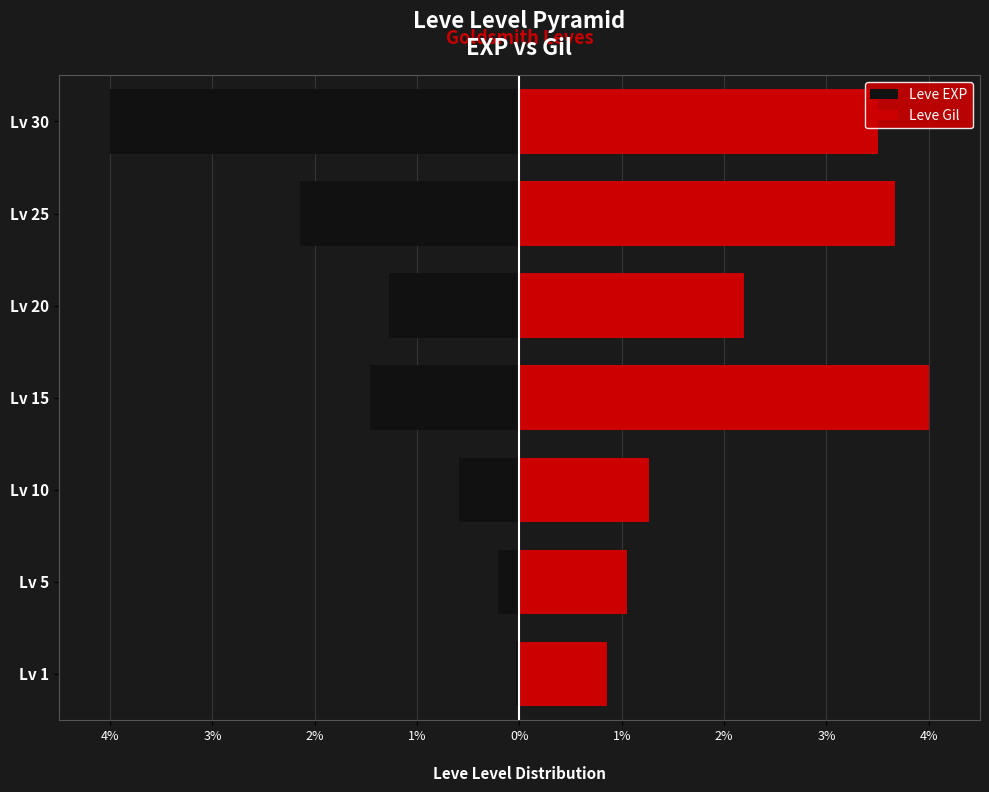

Are the bars horizontal?

Yes